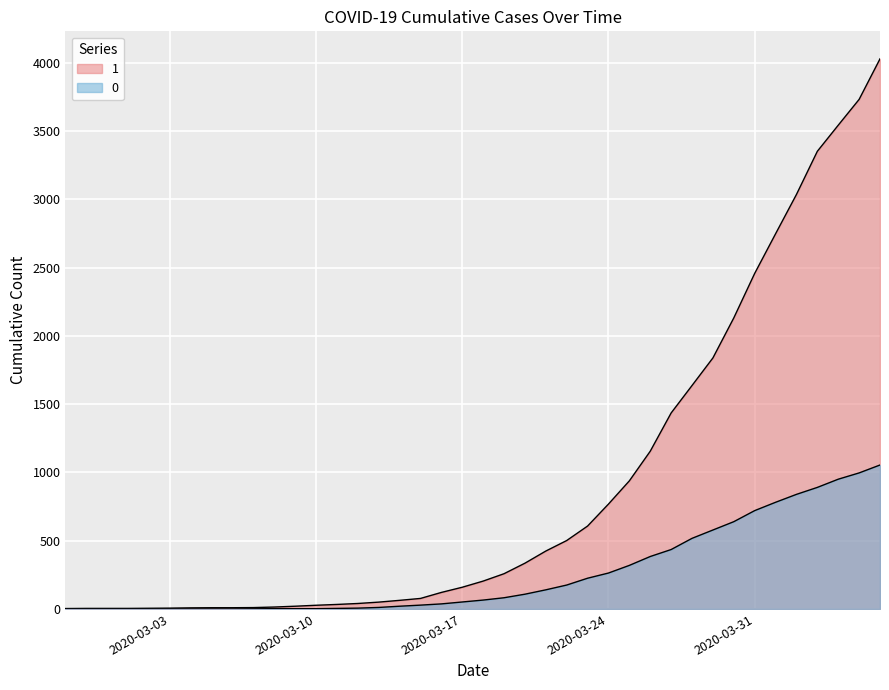

What is the spread (max minus min) of values at 2020-03-05?

9